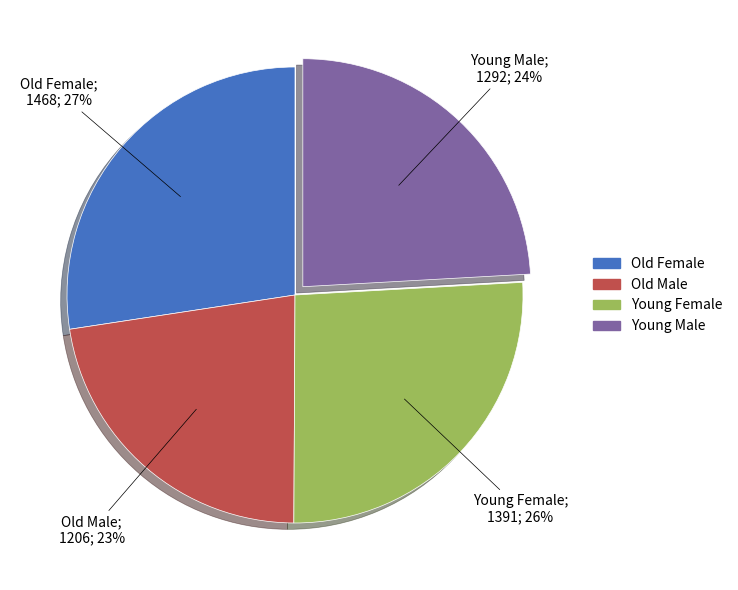

What is the largest slice in the pie chart?

Old Female